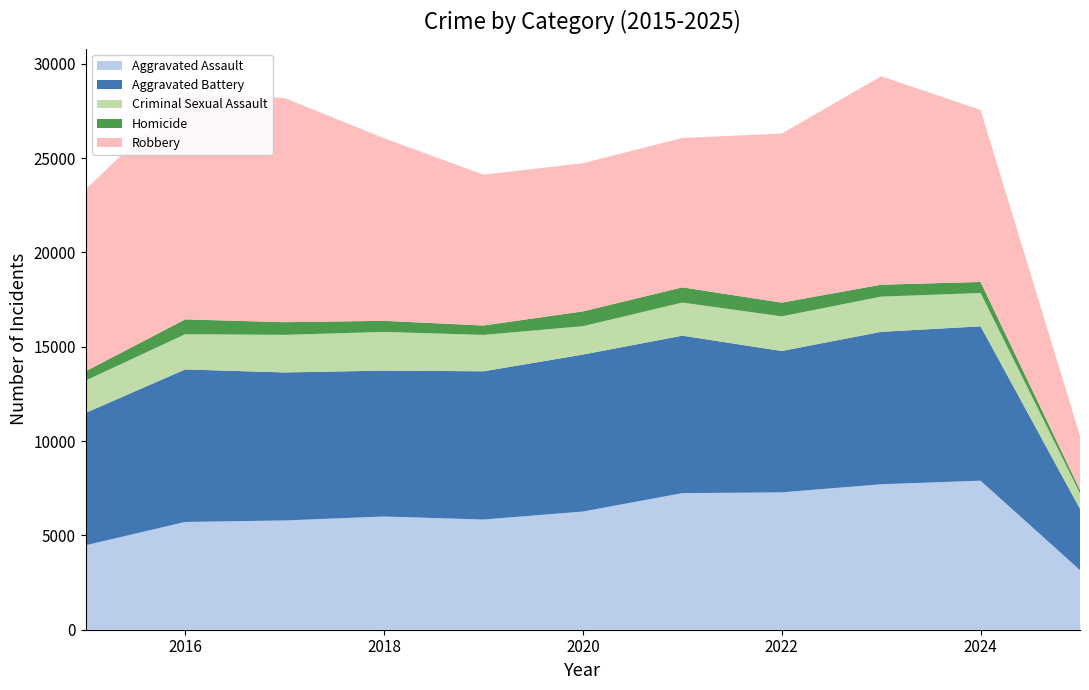

Reading left to right, transcribe all the data shown in this chart.

Aggravated Assault: 2015=4480	2016=5713	2017=5793	2018=6002	2019=5841	2020=6265	2021=7242	2022=7281	2023=7712	2024=7900	2025=3160
Aggravated Battery: 2015=7018	2016=8085	2017=7845	2018=7734	2019=7858	2020=8320	2021=8346	2022=7494	2023=8079	2024=8183	2025=3245
Criminal Sexual Assault: 2015=1712	2016=1868	2017=1993	2018=2051	2019=1929	2020=1504	2021=1755	2022=1836	2023=1867	2024=1766	2025=821
Homicide: 2015=496	2016=786	2017=672	2018=588	2019=499	2020=787	2021=806	2022=728	2023=632	2024=587	2025=183
Robbery: 2015=9638	2016=11960	2017=11881	2018=9681	2019=7995	2020=7855	2021=7920	2022=8965	2023=11052	2024=9121	2025=2869